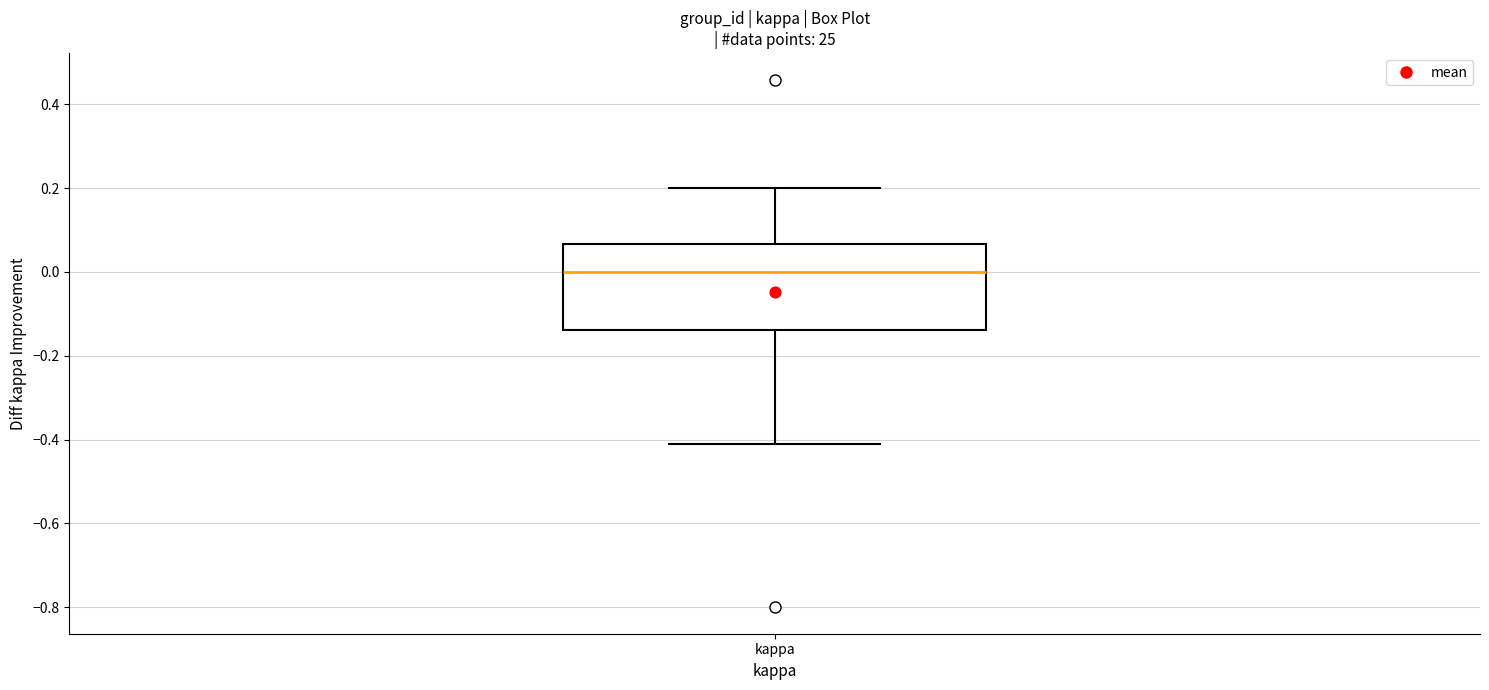

Where does the median line of the box for kappa sit on the y-axis? The values are not printed on the chart, so give them approximately, as read against the axis.

0.00